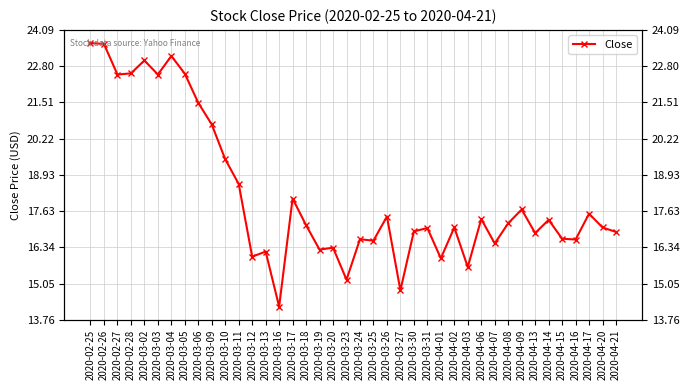

Where is the first local minimum?

2020-02-27